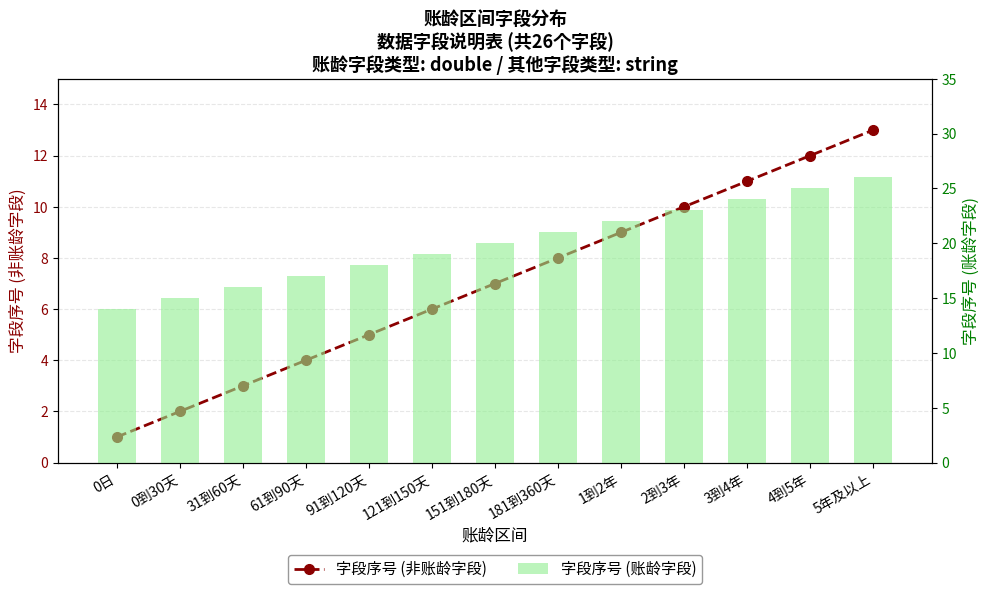

Which label corresponds to the smallest value in the chart?

0日